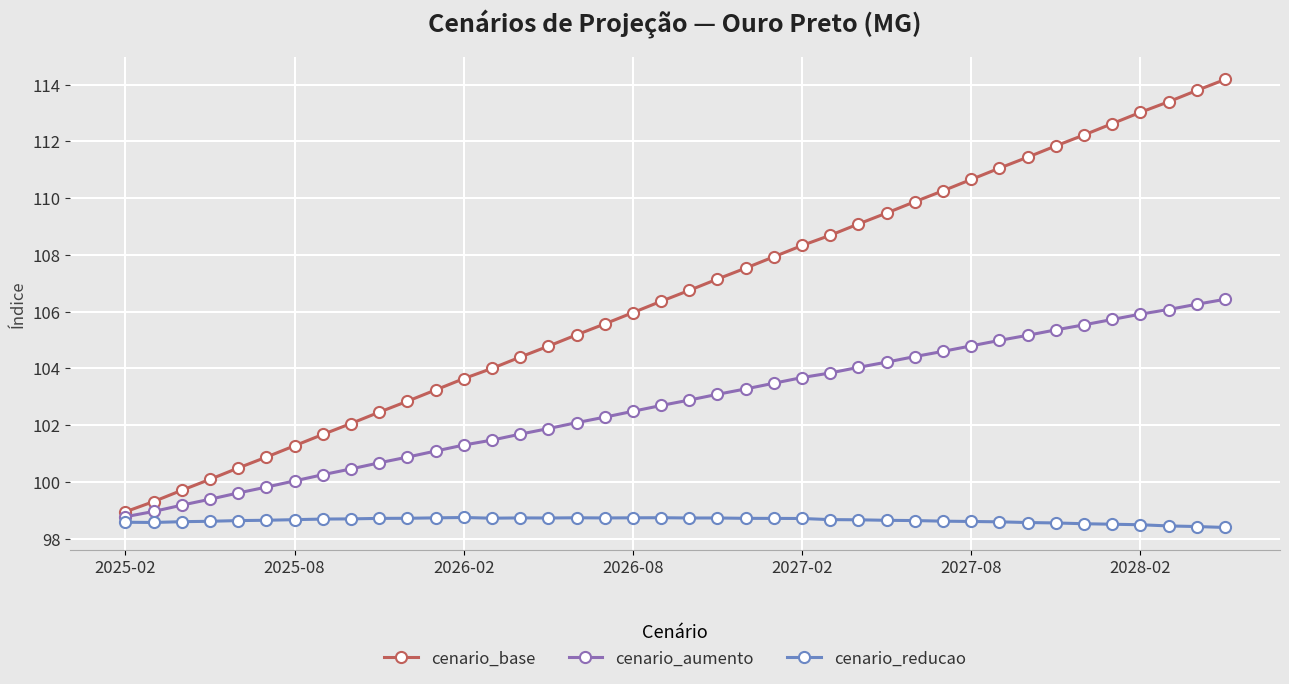

What is the lowest value of the cenario_base series?

98.9